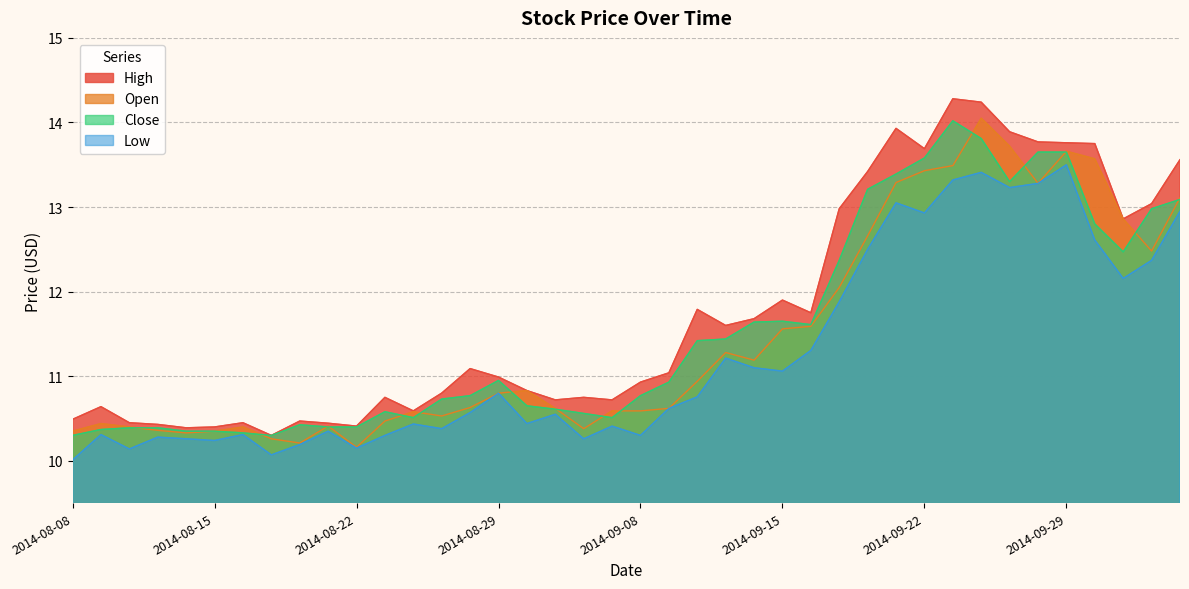

Reading right to left, what are all the values shown in this chart?

High: 13.6	13.0	12.9	13.8	13.8	13.8	13.9	14.2	14.3	13.7	13.9	13.4	13.0	11.8	11.9	11.7	11.6	11.8	11.0	10.9	10.7	10.8	10.7	10.8	11.0	11.1	10.8	10.6	10.8	10.4	10.4	10.5	10.3	10.4	10.4	10.4	10.4	10.4	10.6	10.5
Open: 13.1	12.5	12.9	13.6	13.7	13.3	13.7	14.1	13.5	13.4	13.3	12.7	12.1	11.6	11.6	11.2	11.3	10.9	10.6	10.6	10.6	10.4	10.6	10.8	10.8	10.6	10.5	10.6	10.5	10.2	10.4	10.2	10.3	10.4	10.3	10.3	10.4	10.4	10.4	10.3
Close: 13.1	13.0	12.5	12.8	13.7	13.7	13.3	13.8	14.0	13.6	13.4	13.2	12.4	11.6	11.7	11.6	11.4	11.4	10.9	10.8	10.5	10.6	10.6	10.7	10.9	10.8	10.7	10.5	10.6	10.4	10.4	10.4	10.3	10.3	10.3	10.3	10.4	10.4	10.4	10.3
Low: 12.9	12.4	12.2	12.6	13.5	13.3	13.2	13.4	13.3	12.9	13.1	12.5	11.9	11.3	11.1	11.1	11.2	10.8	10.6	10.3	10.4	10.3	10.6	10.4	10.8	10.6	10.4	10.4	10.3	10.2	10.3	10.2	10.1	10.3	10.2	10.3	10.3	10.1	10.3	10.0